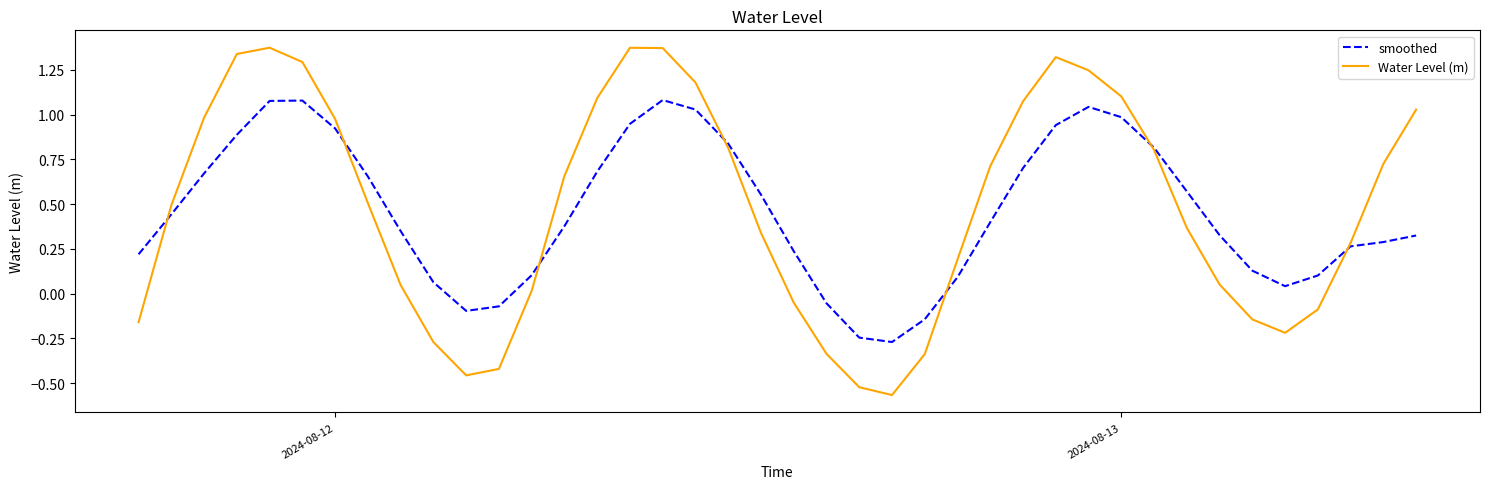

How many lines are shown in the chart?

2